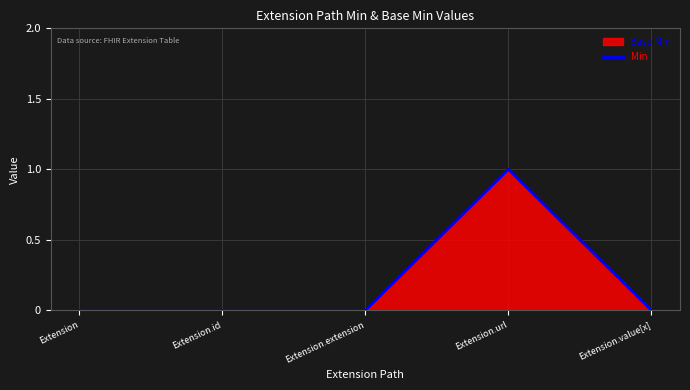

Which label corresponds to the smallest value in the chart?

Extension